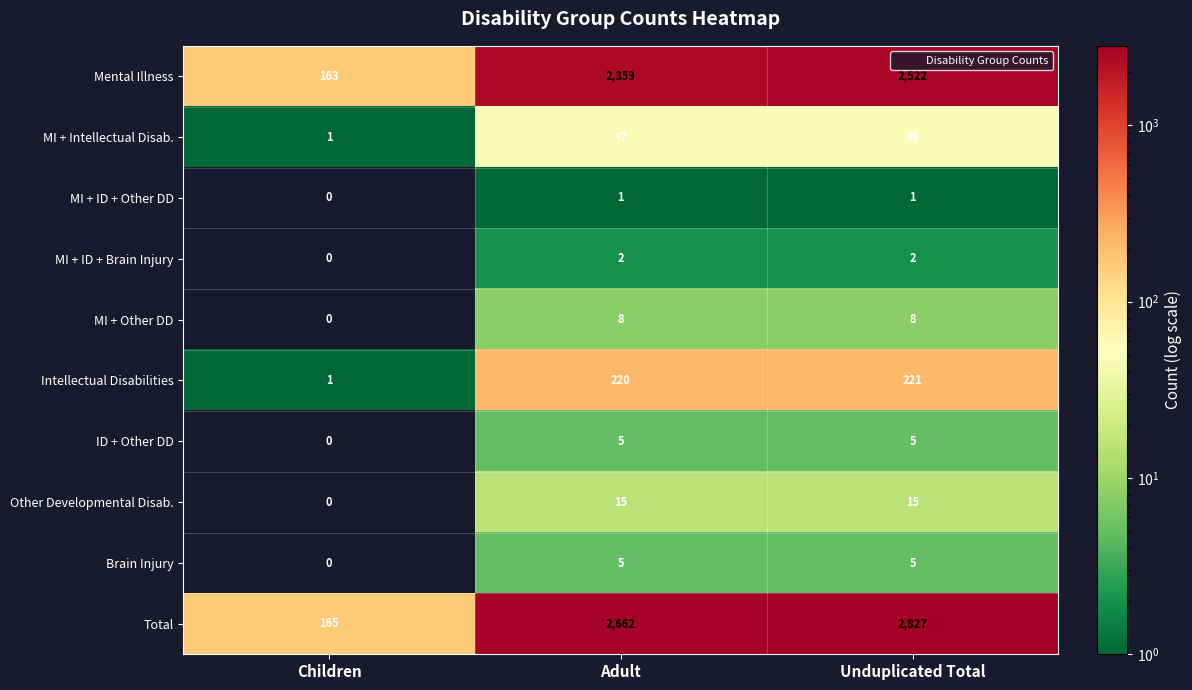

What is the difference between the highest and lowest values at Unduplicated Total?

2826